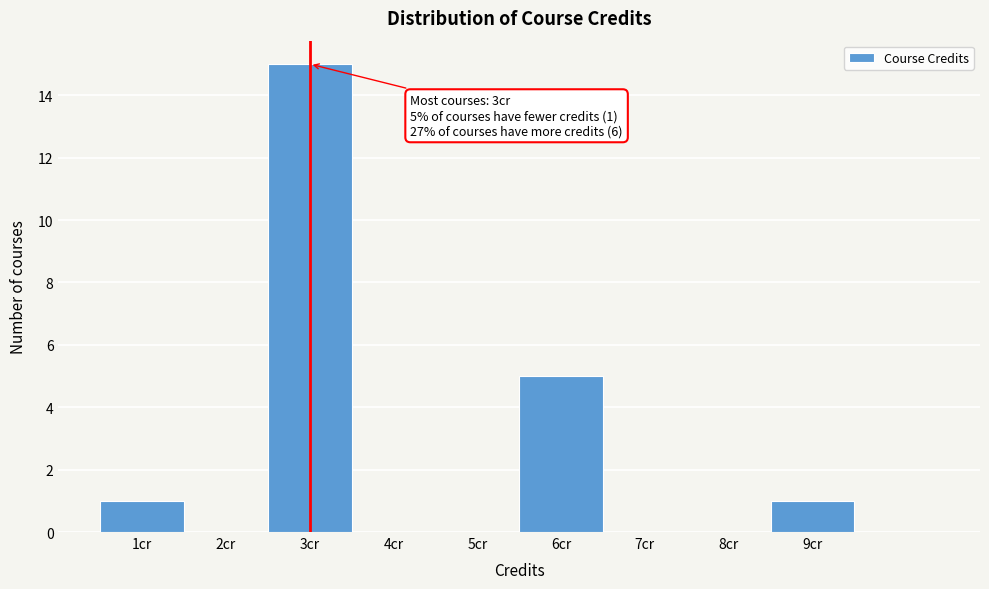

Over which range of the x-axis is the bar tallest?

2.5 to 3.5